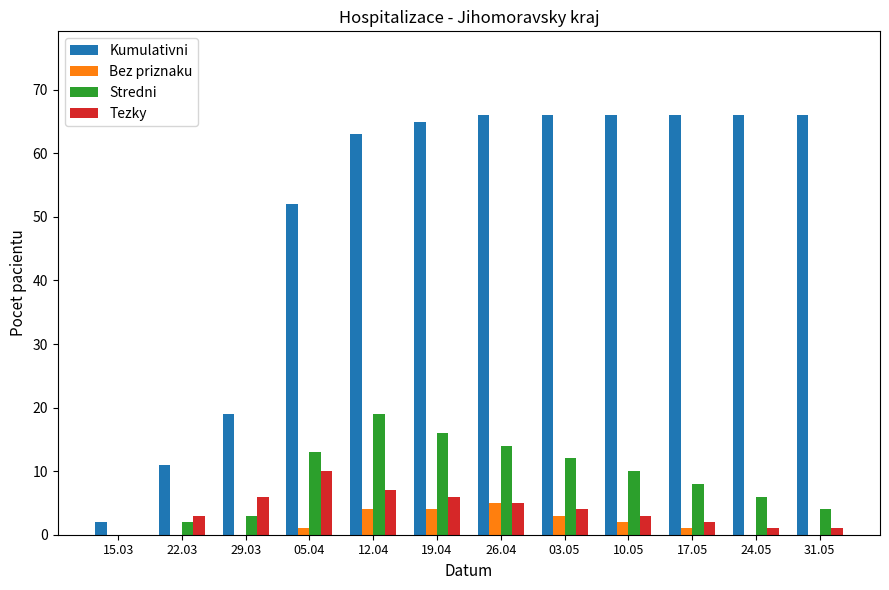

Reading right to left, extract all data points from this chart.

Kumulativni: 66	66	66	66	66	66	65	63	52	19	11	2
Bez priznaku: 0	0	1	2	3	5	4	4	1	0	0	0
Stredni: 4	6	8	10	12	14	16	19	13	3	2	0
Tezky: 1	1	2	3	4	5	6	7	10	6	3	0